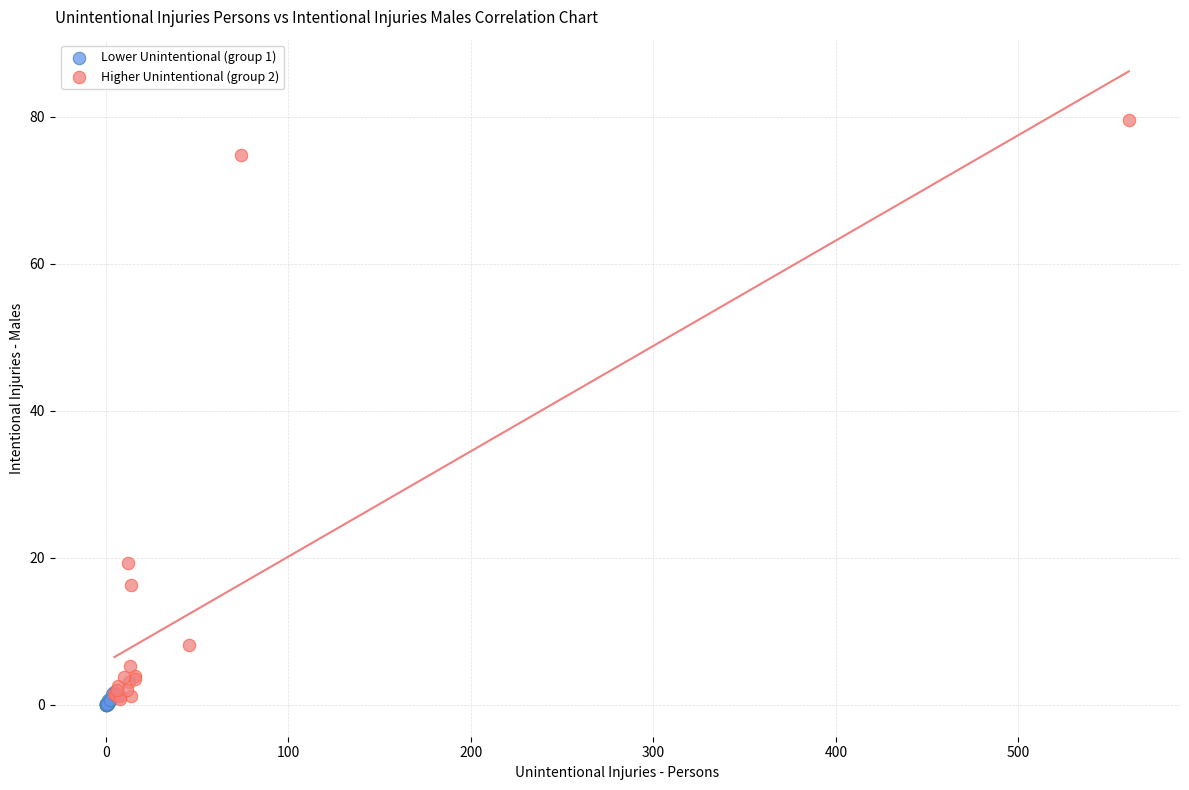

What are all the series names shown in the legend?

Lower Unintentional (group 1), Higher Unintentional (group 2)